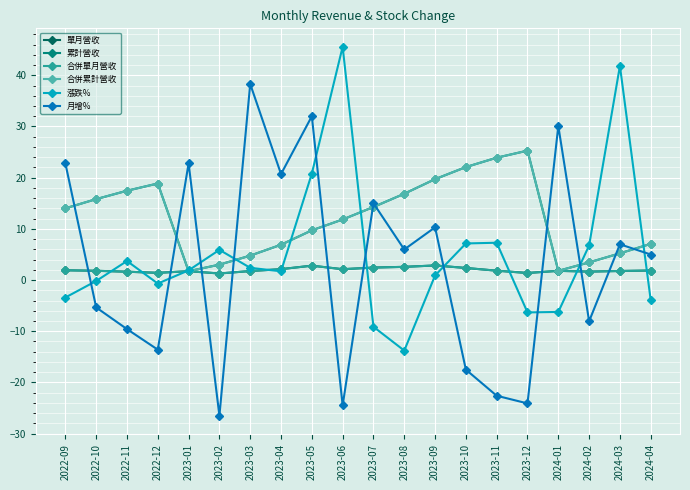

Which series ends up on top after the final intersection of 合併單月營收 and 月增%?

月增%